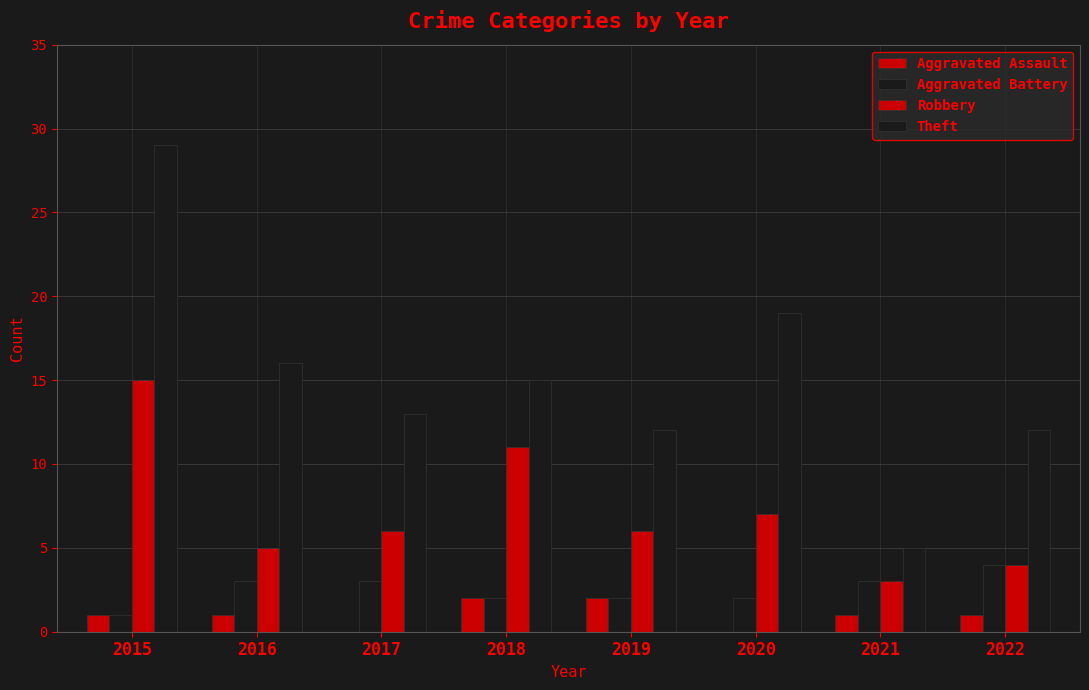

Is it true that Theft equals 19 at 2020?

True